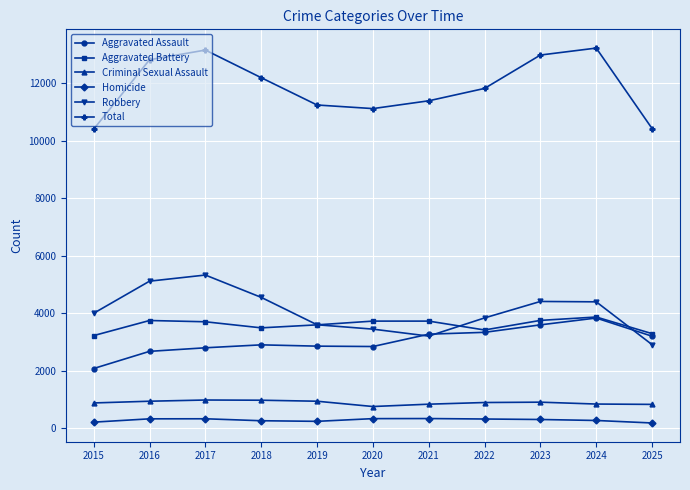

What is the total value across all series at 2015?

20796